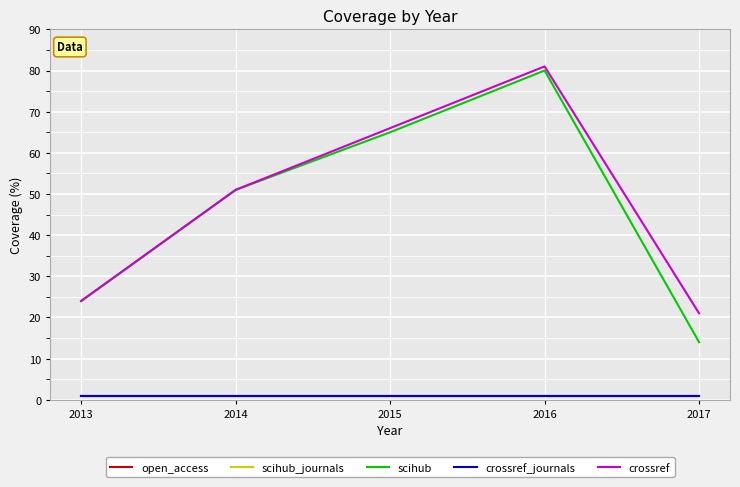

What is the total value across all series at 2014?

105